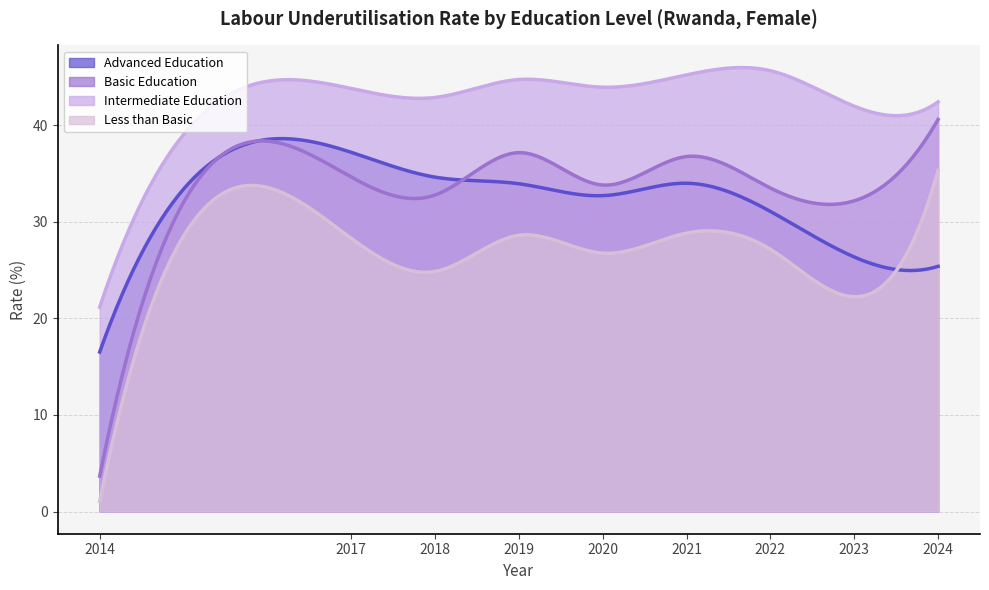

What is the value of the edu_aggregate_ltb point at the 2nd from the left?

28.3